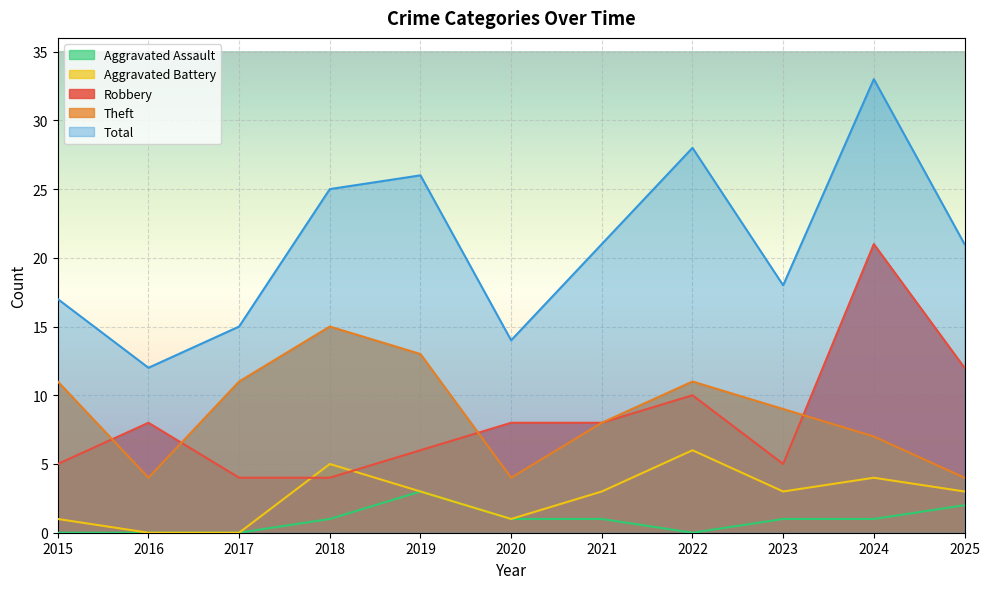

What is the value of the Aggravated Battery point at the 7th from the left?

3